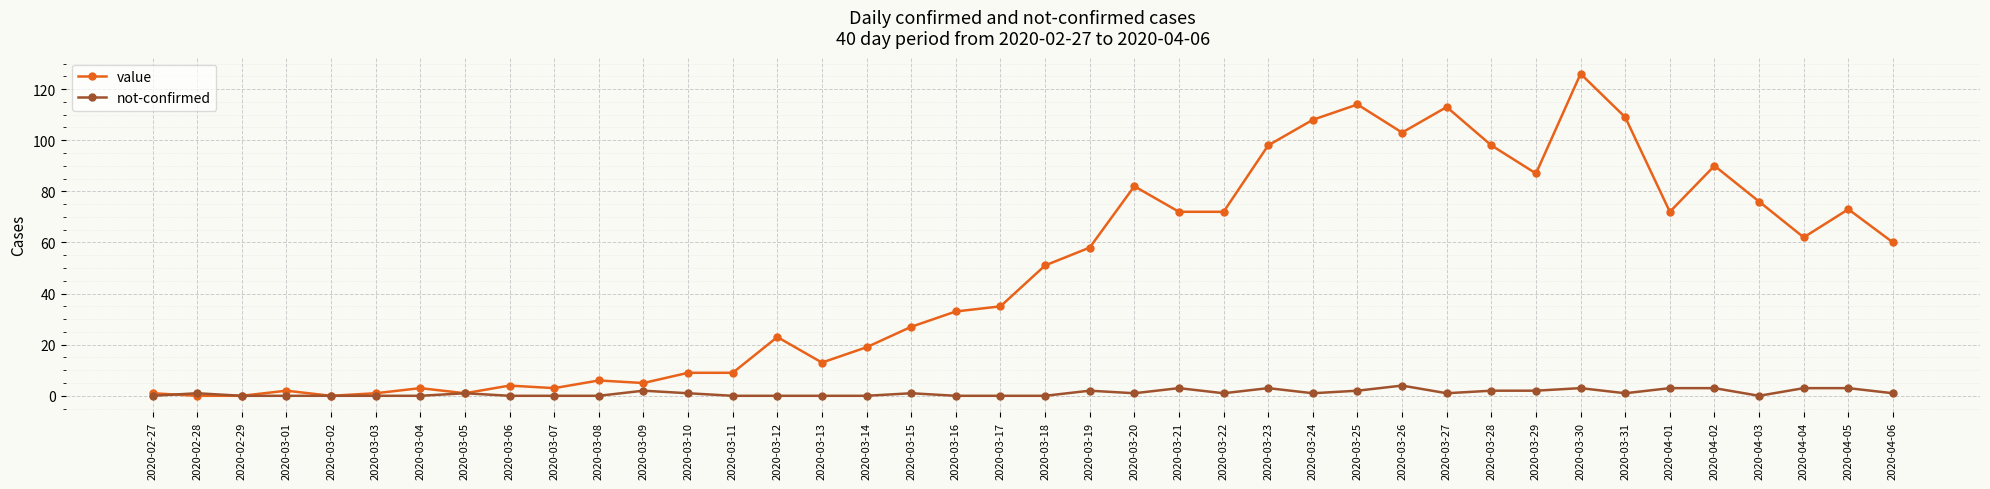

Which series changed the most between 2020-03-05 and 2020-03-27?

value